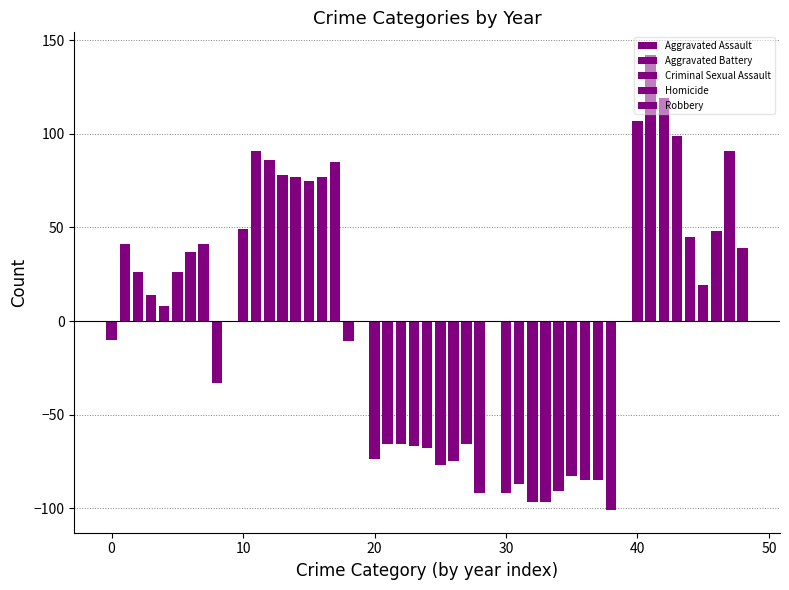

Reading left to right, extract all data points from this chart.

Aggravated Assault: -9.9	41.1	26.1	14.1	8.1	26.1	37.1	41.1	-32.9
Aggravated Battery: 49.1	91.1	86.1	78.1	77.1	75.1	77.1	85.1	-10.9
Criminal Sexual Assault: -73.9	-65.9	-65.9	-66.9	-67.9	-76.9	-74.9	-65.9	-91.9
Homicide: -91.9	-86.9	-96.9	-96.9	-90.9	-82.9	-84.9	-84.9	-100.9
Robbery: 107.1	142.1	119.1	99.1	45.1	19.1	48.1	91.1	39.1